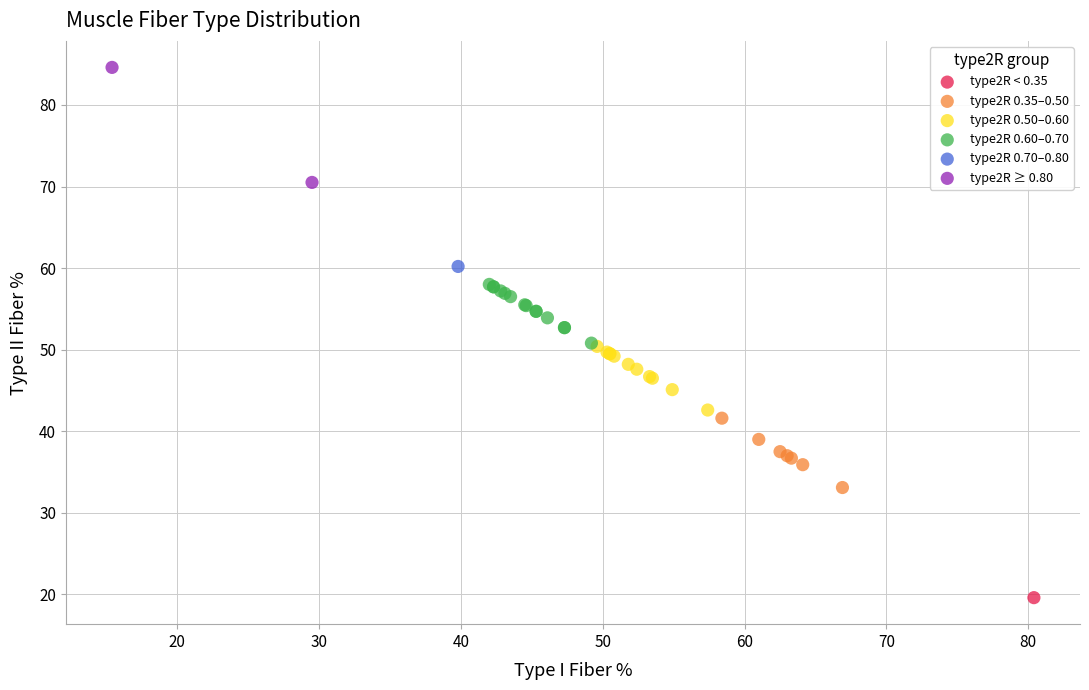

What are all the series names shown in the legend?

type2R < 0.35, type2R 0.35–0.50, type2R 0.50–0.60, type2R 0.60–0.70, type2R 0.70–0.80, type2R ≥ 0.80